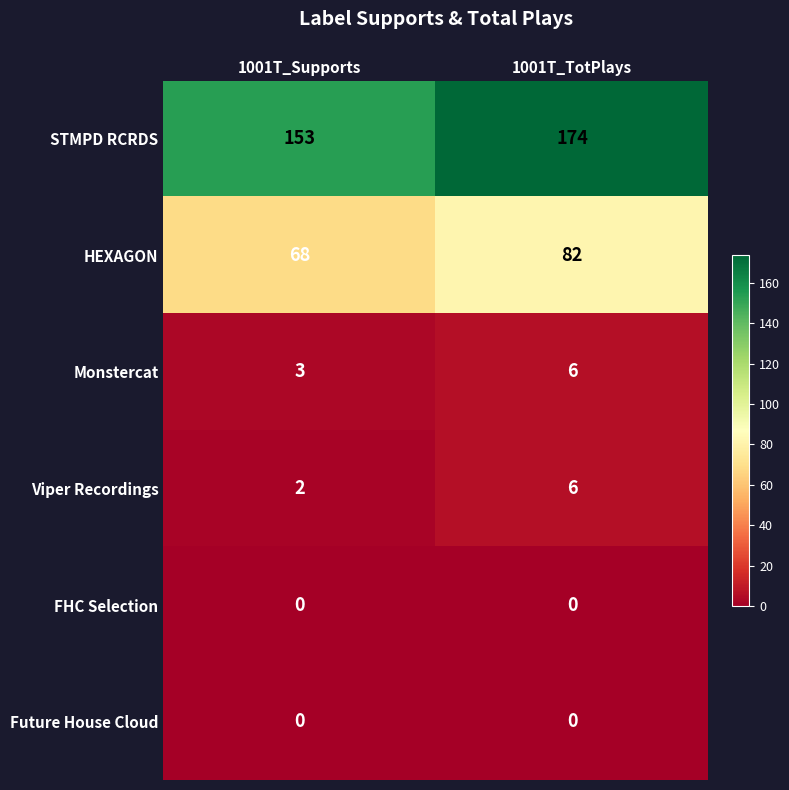

Reading right to left, list all the values displayed in this chart.

STMPD RCRDS: 1001T_TotPlays=174	1001T_Supports=153
HEXAGON: 1001T_TotPlays=82	1001T_Supports=68
Monstercat: 1001T_TotPlays=6	1001T_Supports=3
Viper Recordings: 1001T_TotPlays=6	1001T_Supports=2
FHC Selection: 1001T_TotPlays=0	1001T_Supports=0
Future House Cloud: 1001T_TotPlays=0	1001T_Supports=0